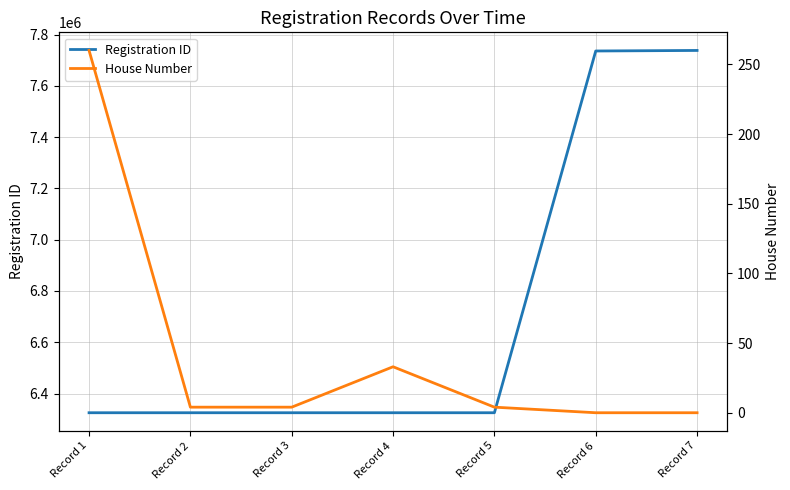

Which series has the widest spread of values?

Registration ID